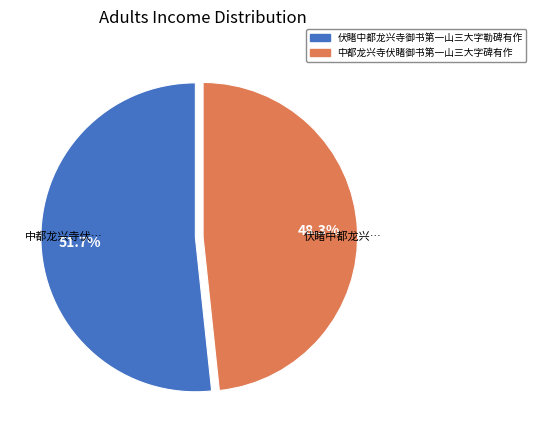

Is it true that 中都龙兴寺伏睹御书第一山三大字碑有作 is 48% of the pie?

True